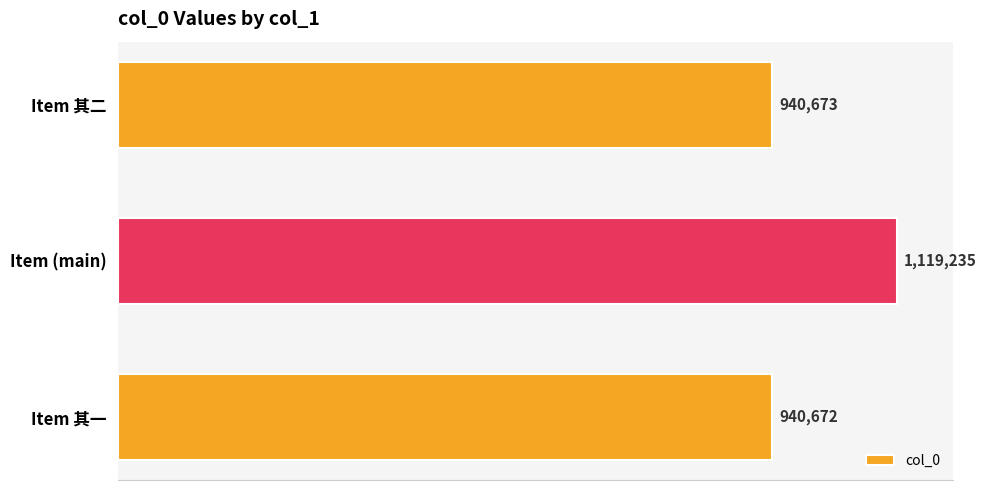

At which category does the chart reach its minimum across all series?

Item 其一